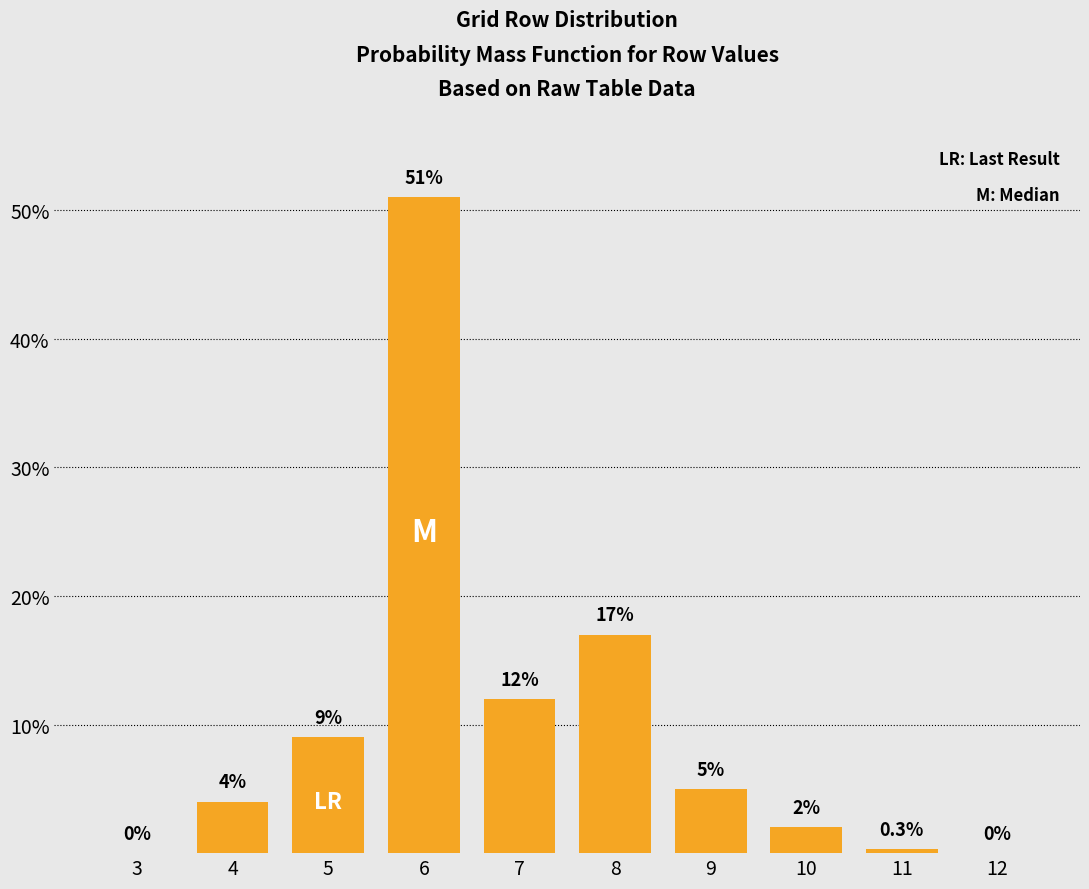

Reading right to left, list all the values displayed in this chart.

12=0.0	11=0.3	10=2.0	9=5.0	8=17.0	7=12.0	6=51.0	5=9.0	4=4.0	3=0.0